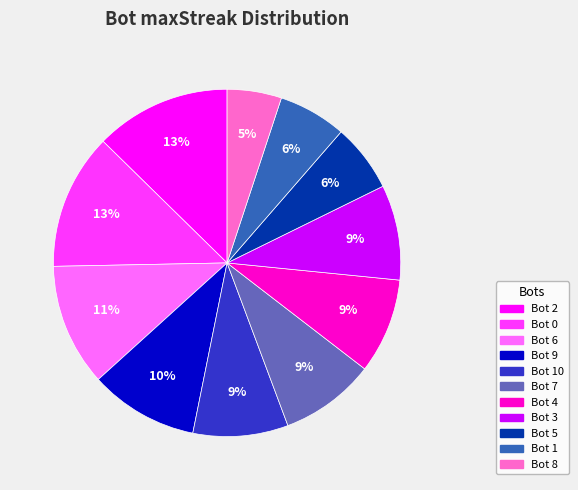

What is the ratio of the value at Bot 4 to the value at Bot 2?

0.7